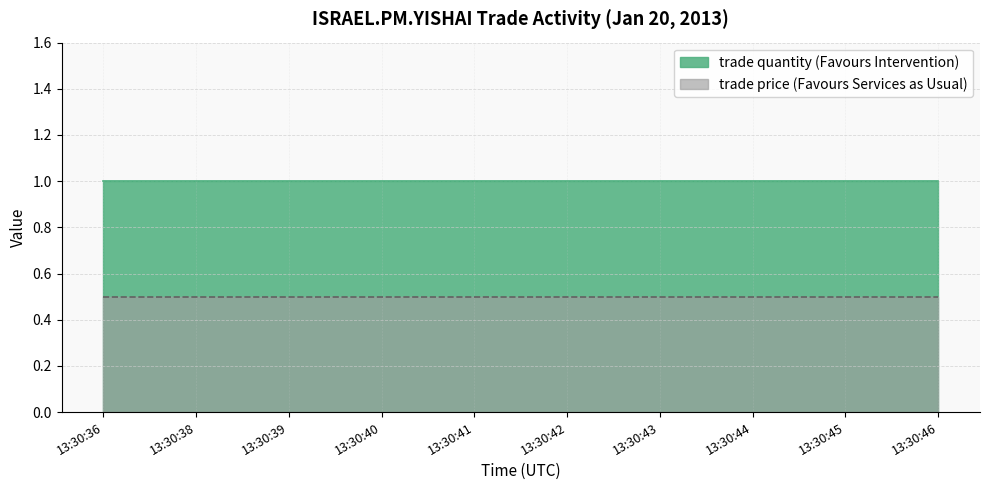

Rank the series at 13:30:44 from highest to lowest value.

trade quantity, trade price